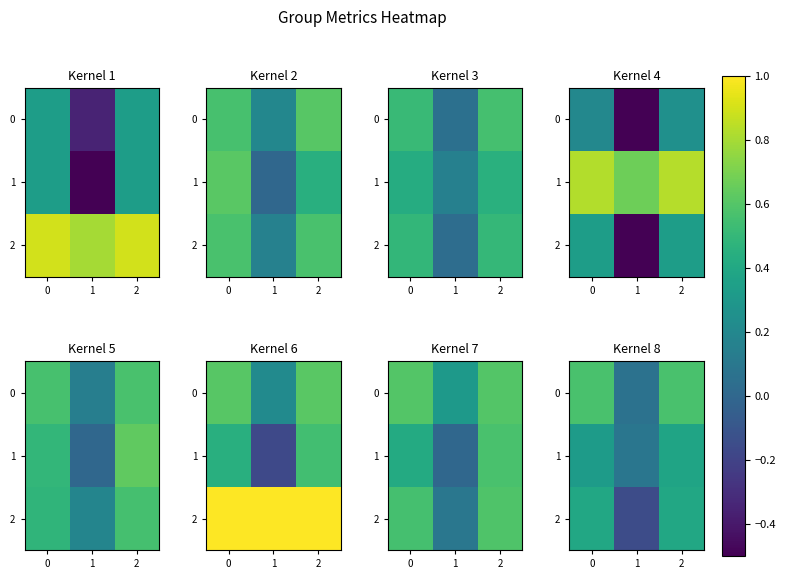

The value of 0 at 0 is 0.6. True or false?

True